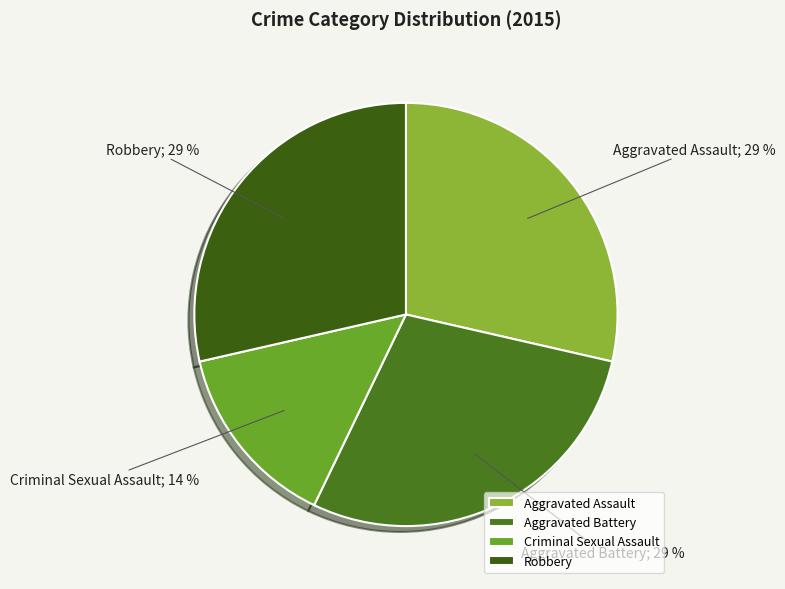

To the nearest percent, what is the combined percentage of Criminal Sexual Assault and Aggravated Assault?

43%